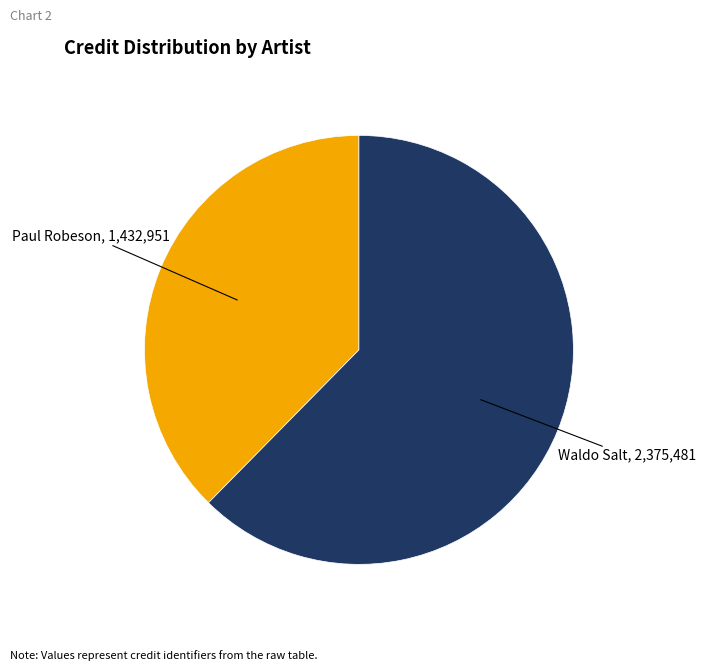

Which category has the smallest portion of the pie?

Paul Robeson